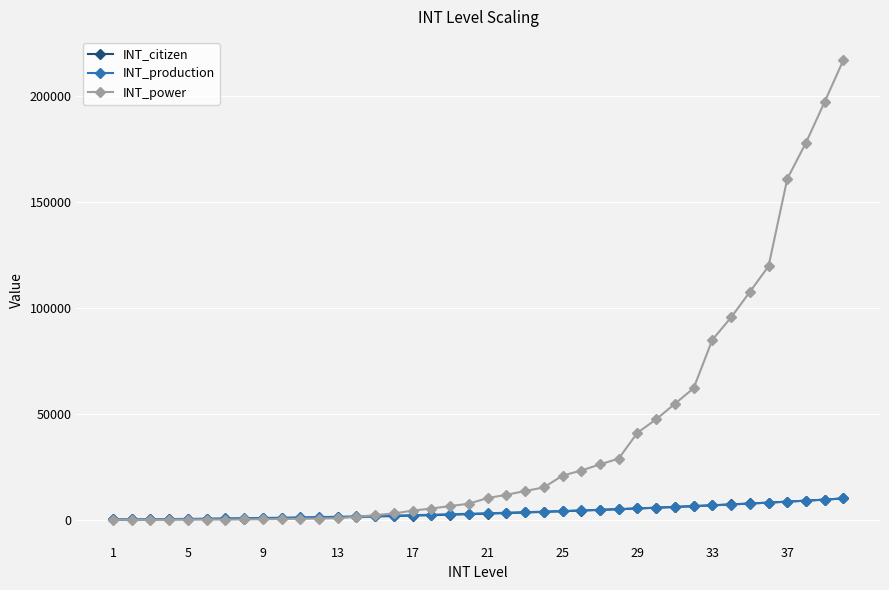

Does the chart display data point markers on the line(s)?

Yes